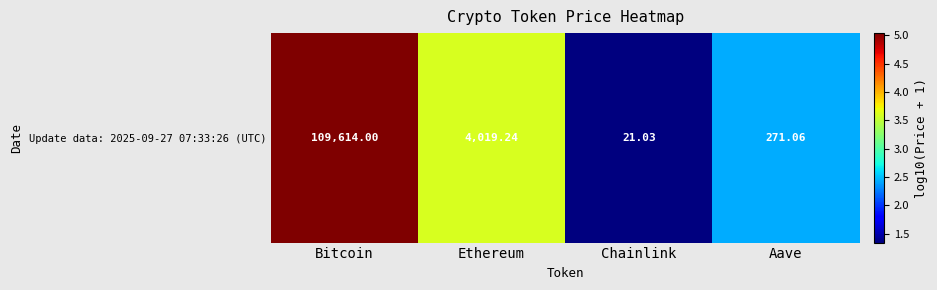

What is the sum of the values at Ethereum and Aave?

6.0